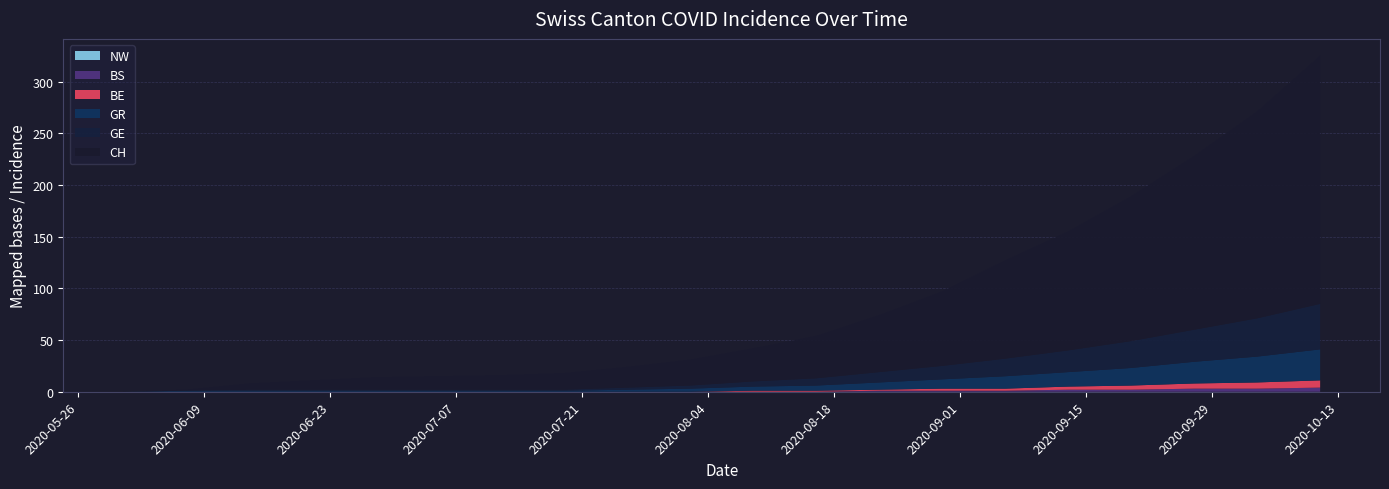

Reading right to left, transcribe all the data shown in this chart.

CH: 240	200	168	140	115	95	72	55	41	32	25	20	16	14	13	12	9	6	1	0
GE: 44	37	31	26	21	17	13	10	7	5	3	2	1	1	1	1	1	1	0	0
GR: 30	25	21	17	14	12	9	7	5	4	3	2	1	1	1	1	1	1	1	0
BS: 4	3	3	2	2	1	1	1	0	0	0	0	0	0	0	0	0	0	0	0
BE: 7	6	5	4	3	2	2	1	1	1	0	0	0	0	0	0	0	0	0	0
NW: 0	0	0	0	0	0	0	0	0	0	0	0	0	0	0	0	0	0	0	0